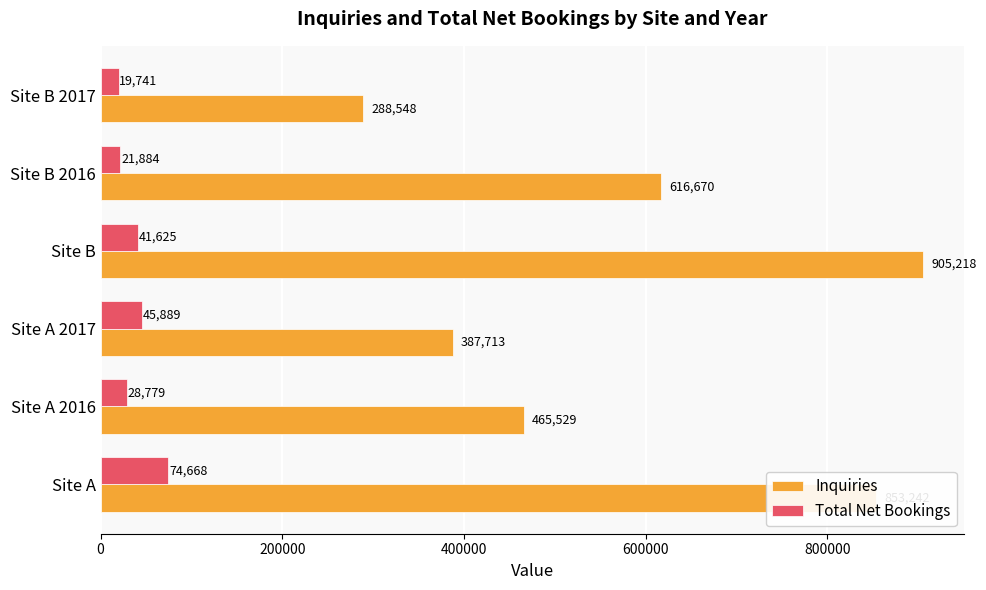

What is the smallest value displayed?

19741